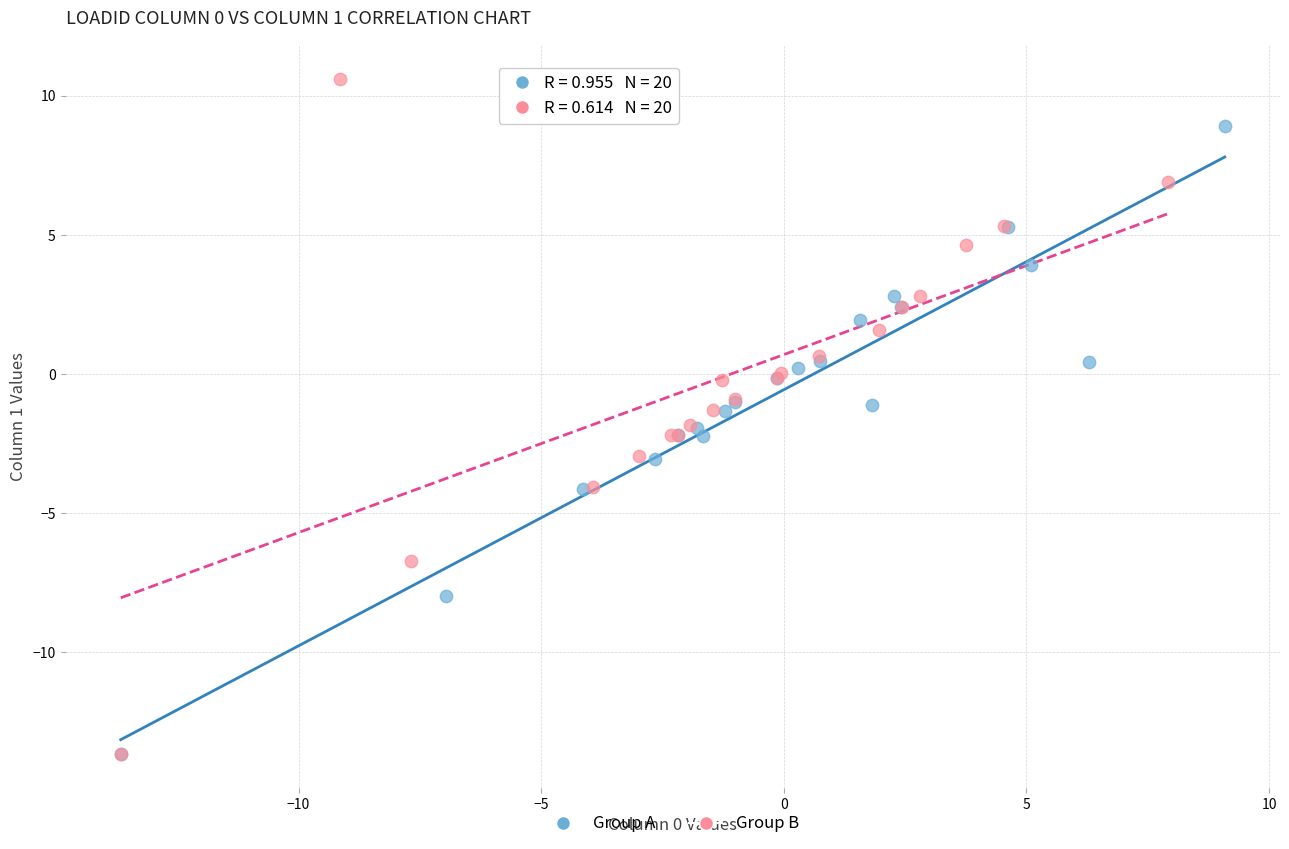

Which series contains the highest Y value?

Group B